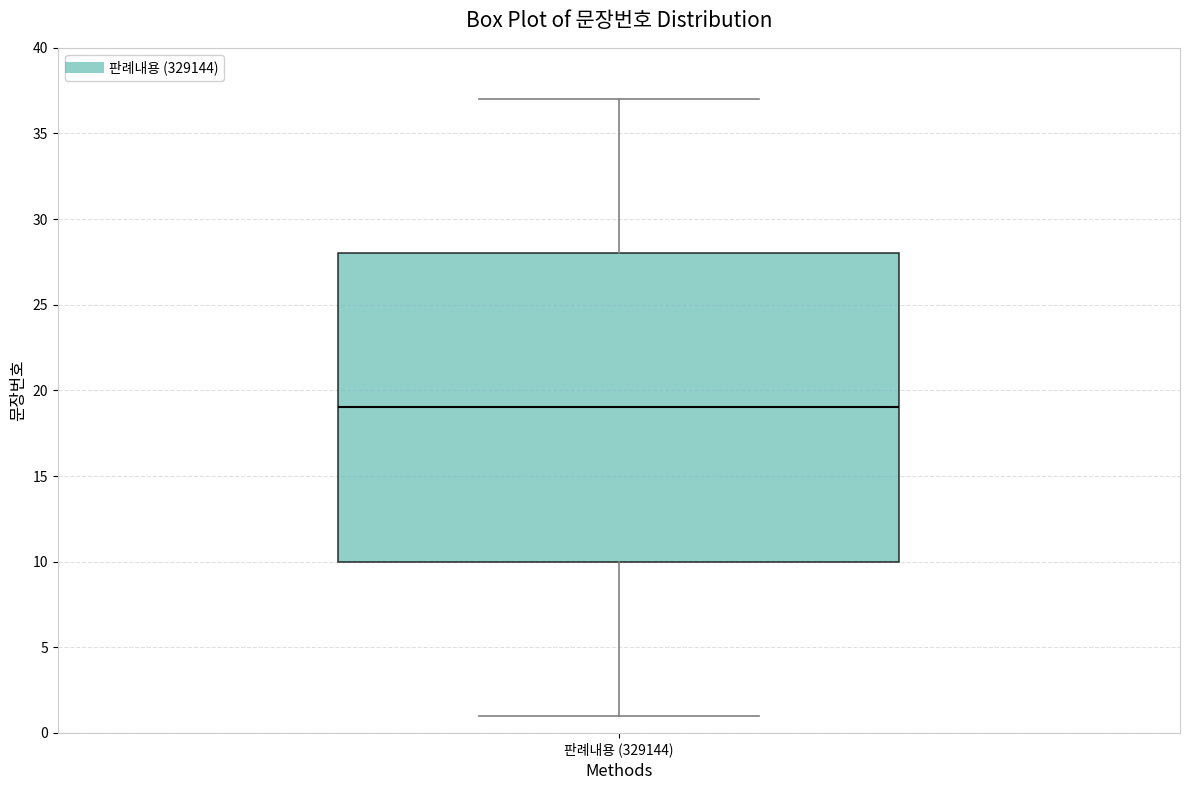

Read this box plot against the y-axis: the position of the median line, the range covered by the box, and the ends of both whiskers. The values are not printed on the chart, so give them approximately, as read against the axis.

median 19, box 10 to 28, whiskers 1 to 37